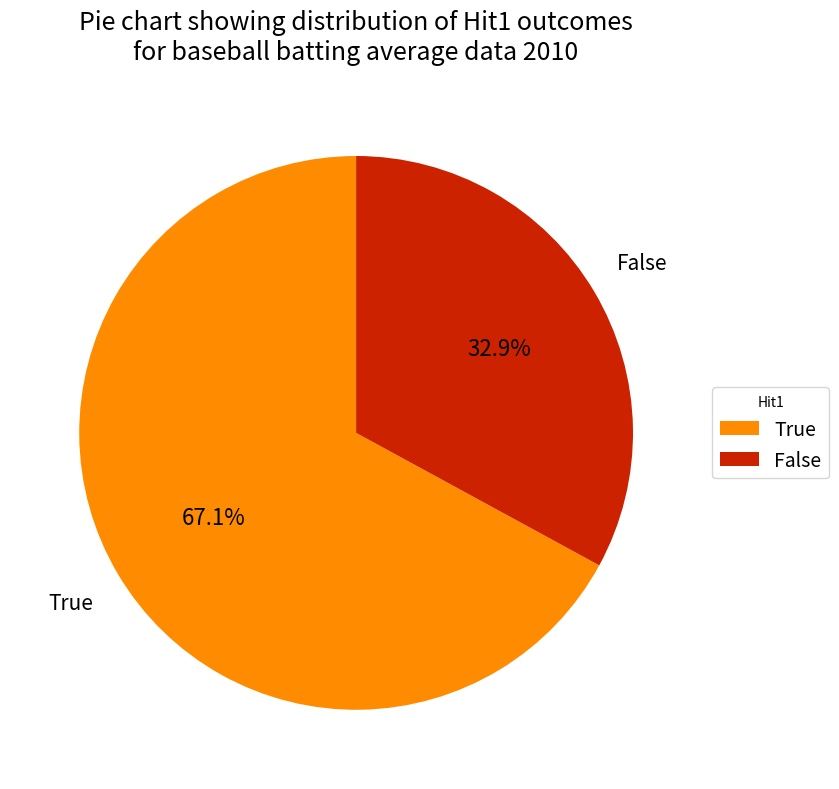

What percentage do False and True together represent?

100.0%